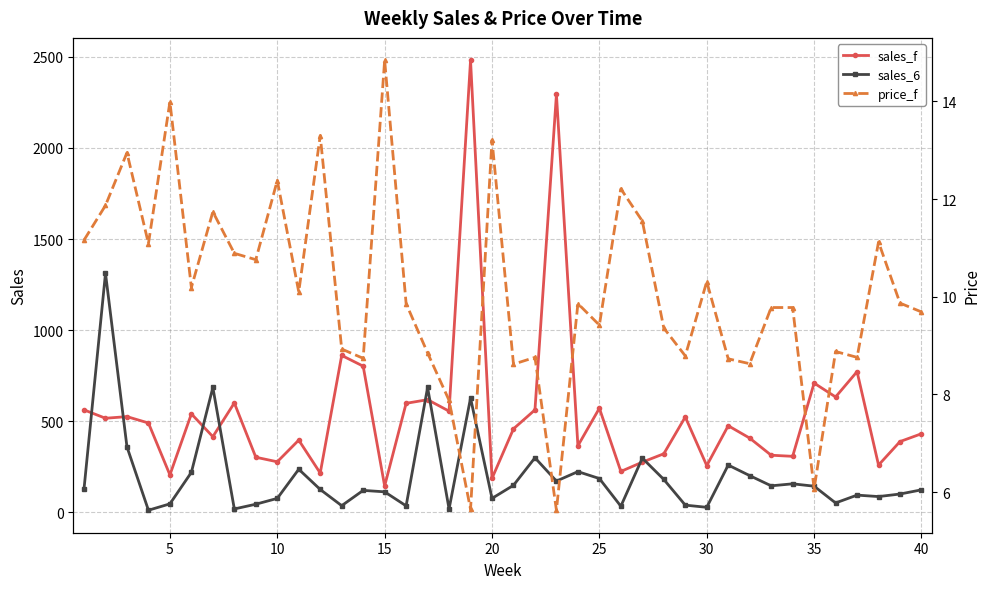

True or false: sales_f has more than 1 interior local peaks.

True